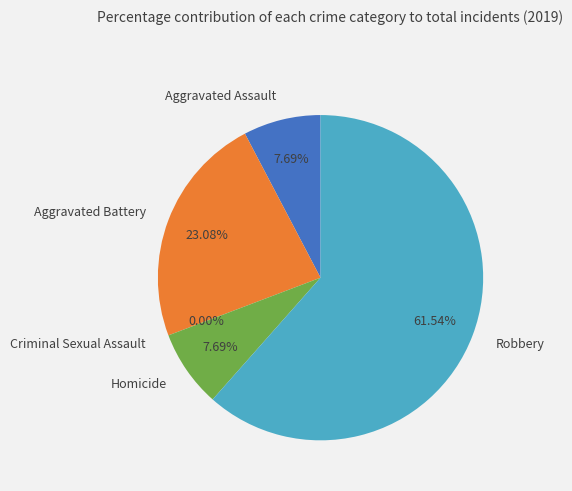

Is it true that Robbery is 62% of the pie?

True